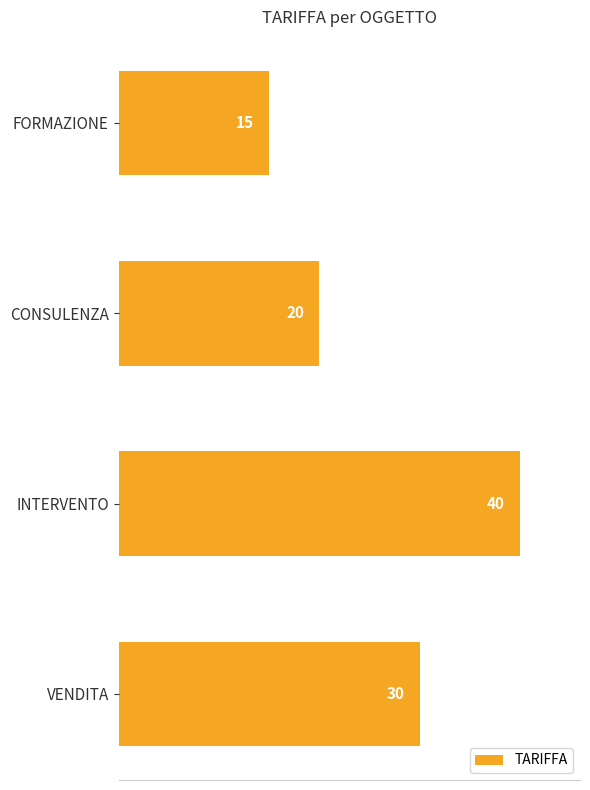

True or false: the data shows 21 at INTERVENTO.

False